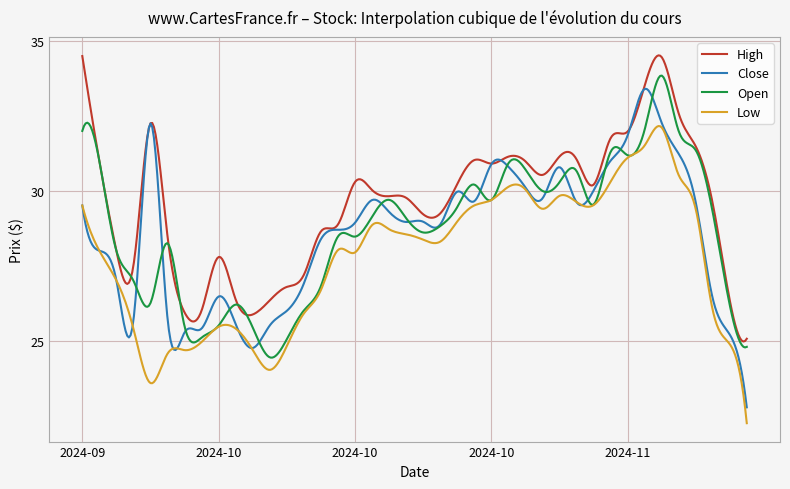

Which series ends up on top after the final intersection of Open and Close?

Open